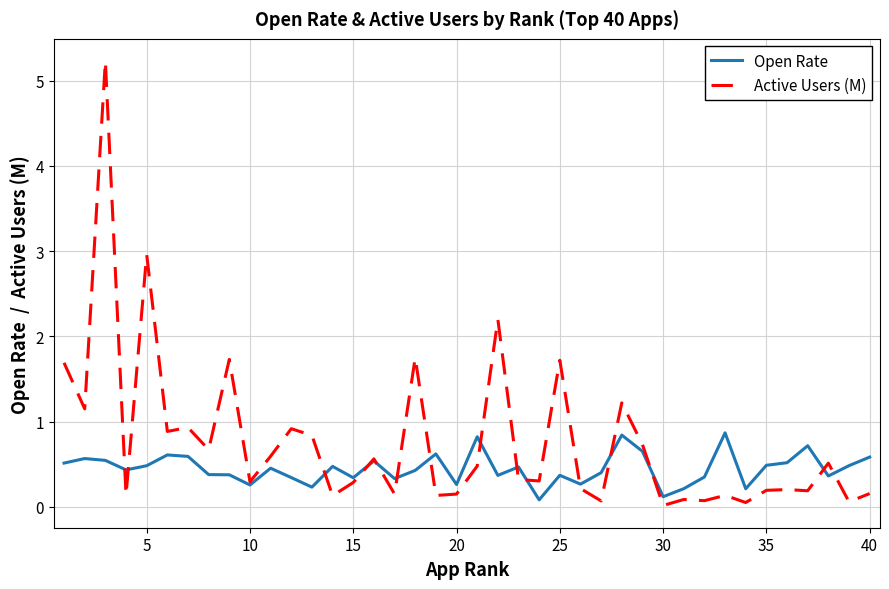

What is the average value of the Open Rate series?

0.4